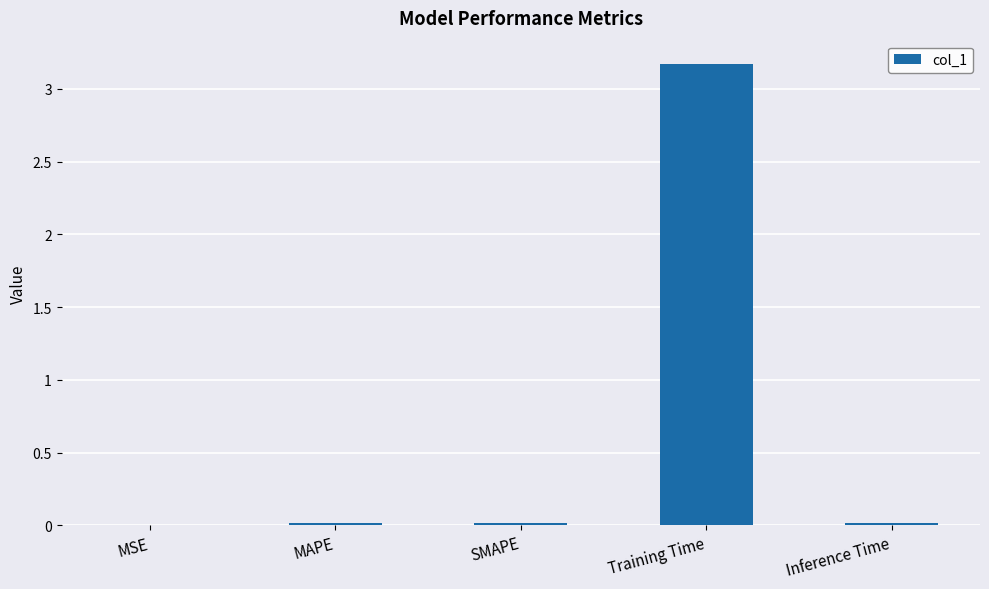

Is it true that the value at MSE is 0.0?

True